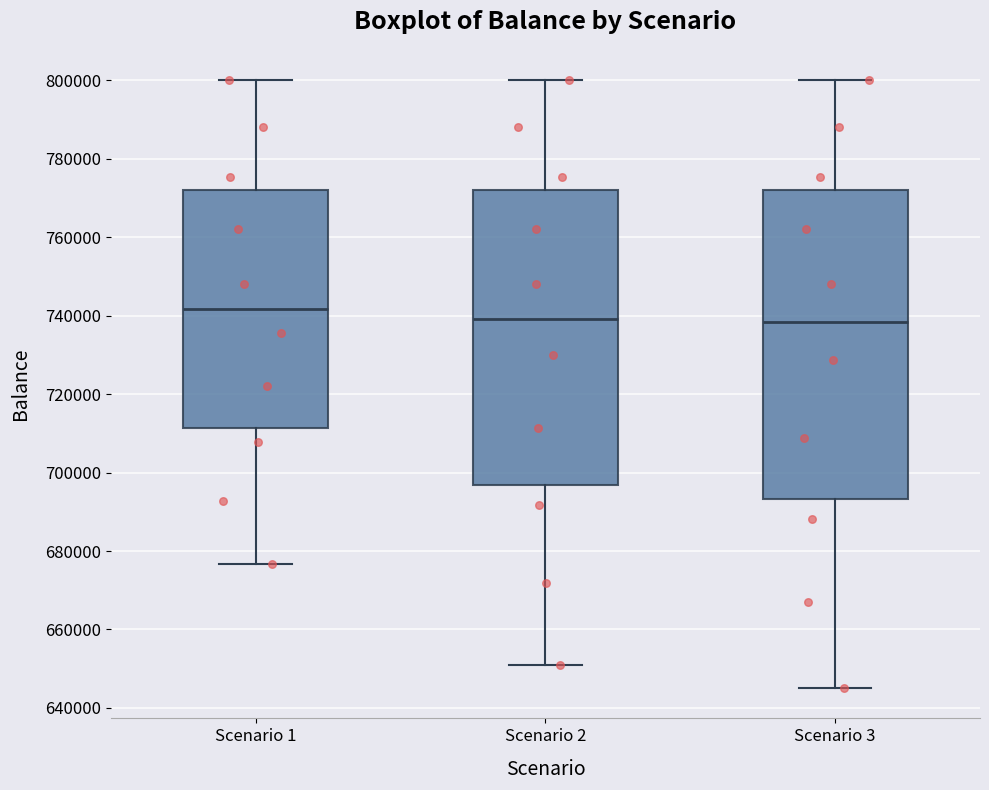

Reading left to right, read every box against the y-axis: the position of its median line, the range the box covers, and the ends of its whiskers. The values are not printed on the chart, so give them approximately, as read against the axis.

Scenario 1: median 742000, box 712000 to 772000, whiskers 676000 to 800000
Scenario 2: median 740000, box 696000 to 772000, whiskers 650000 to 800000
Scenario 3: median 738000, box 694000 to 772000, whiskers 646000 to 800000